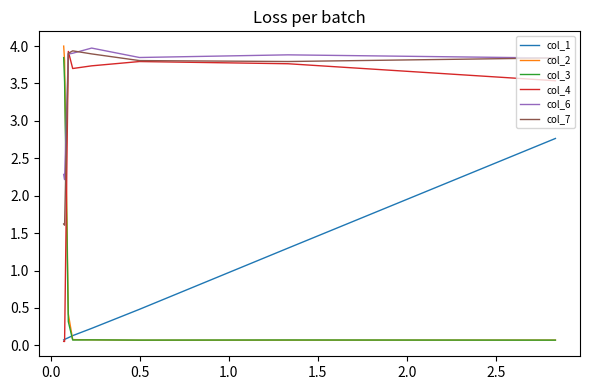

Between −0.5 and 1.0, which is larger?

−0.5